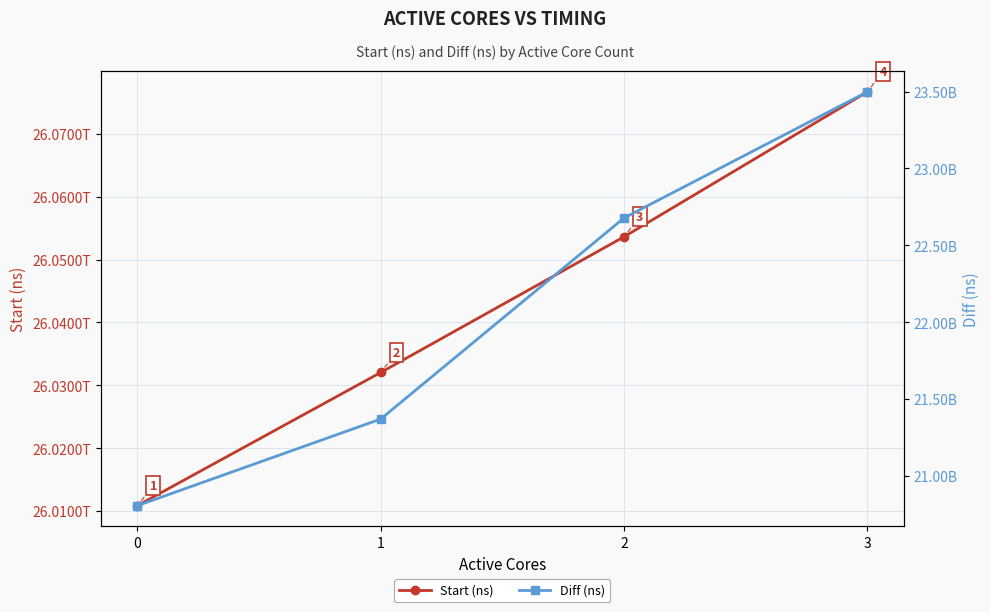

How many data points in Diff (ns) are above 22677277820?

1